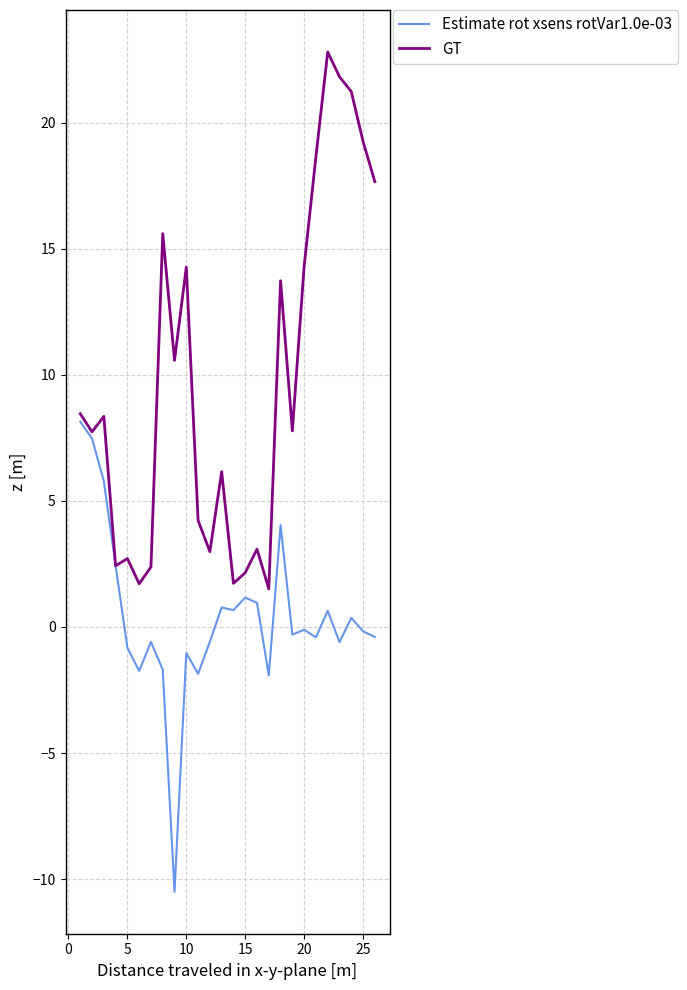

What is the difference between the second highest and second lowest values in the GT series?

20.1